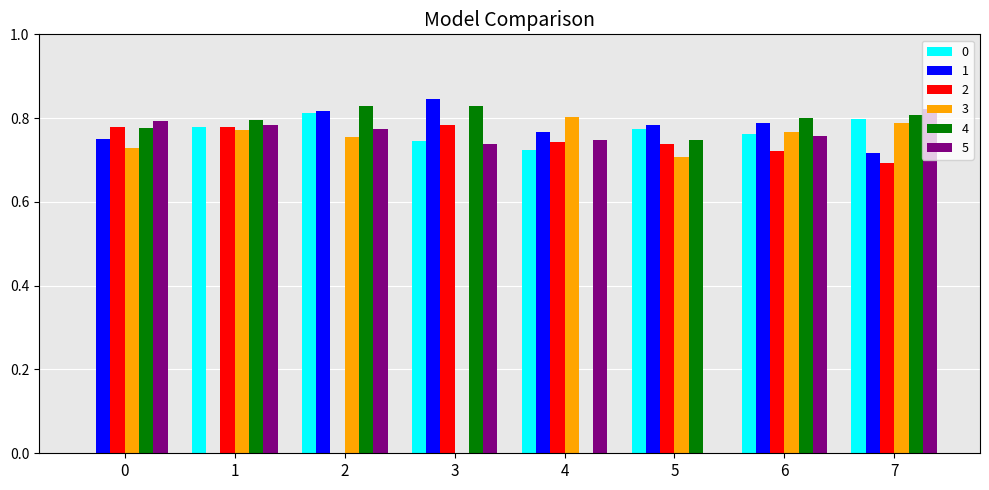

What is the sum of all 5 values?

5.4